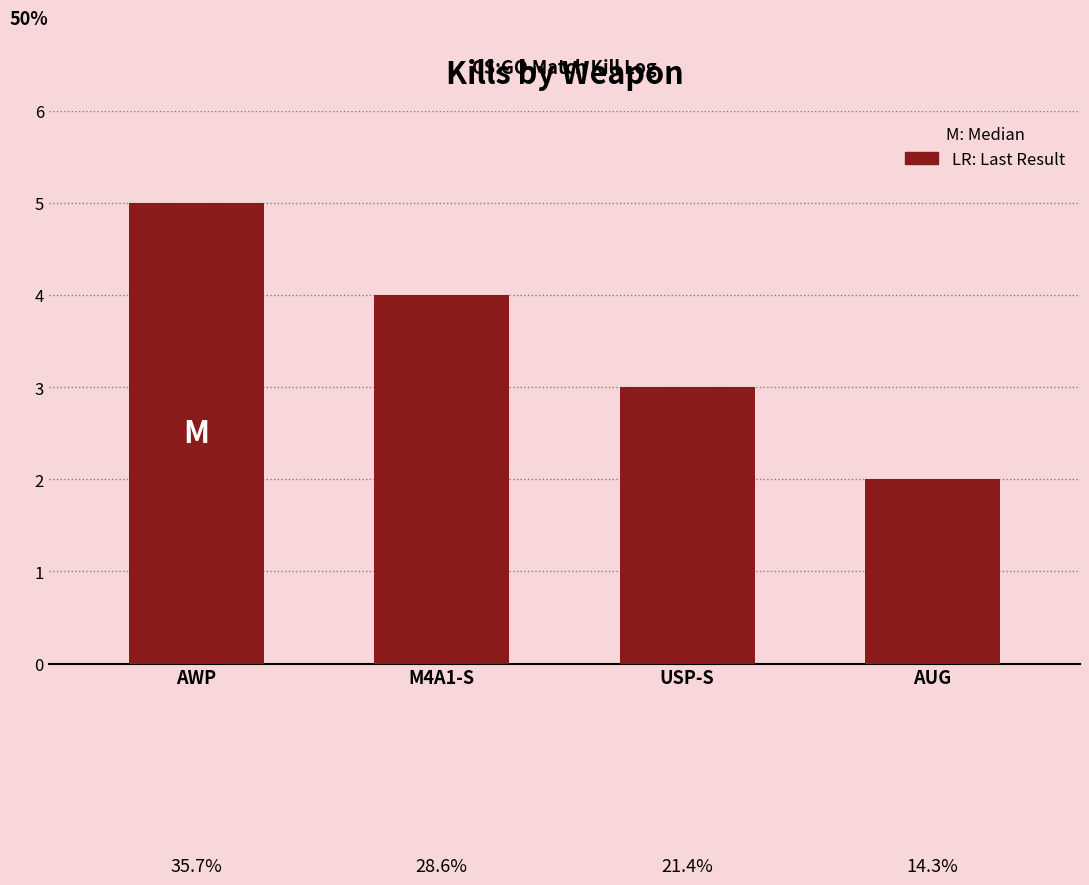

What is the sum of all values?

14